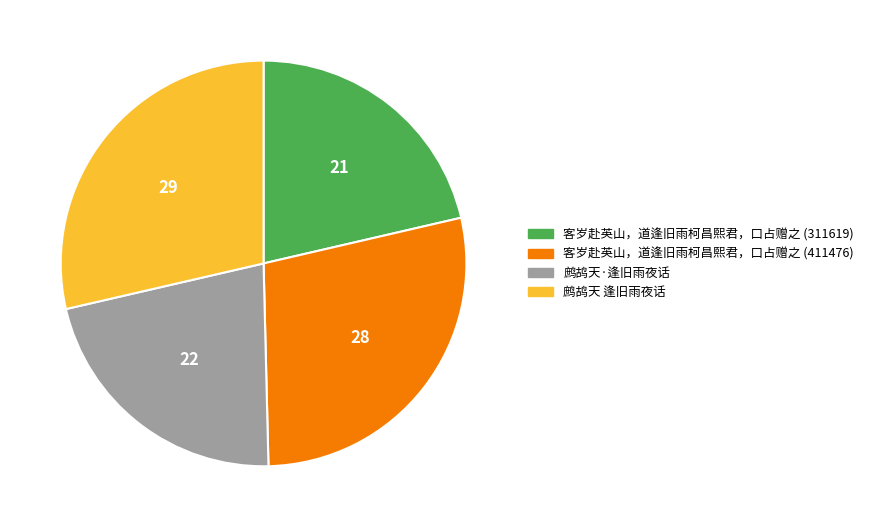

How many slices are in this pie chart?

4